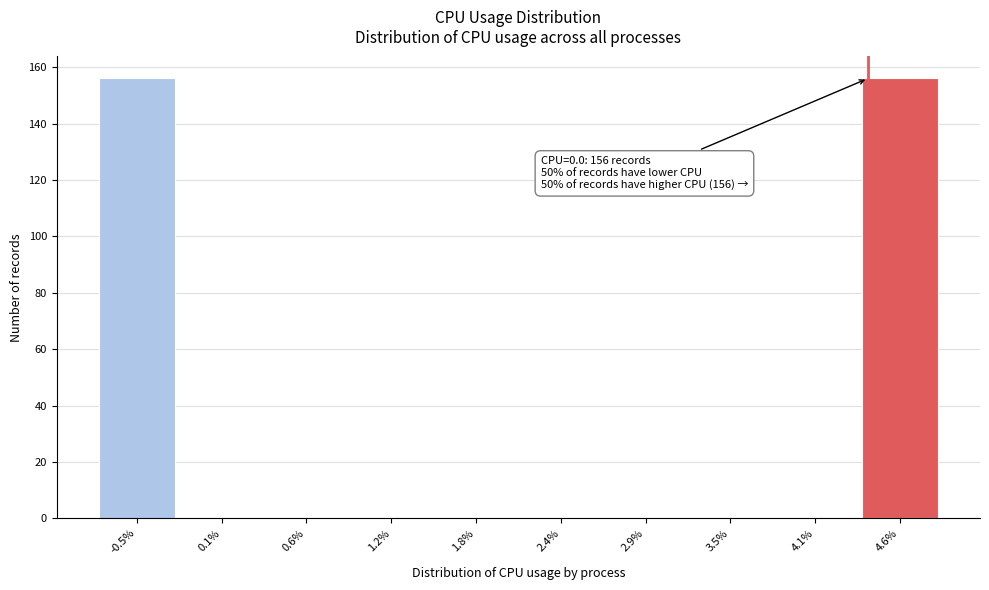

Reading right to left, extract all data points from this chart.

4.6%=156	4.1%=0	3.5%=0	2.9%=0	2.4%=0	1.8%=0	1.2%=0	0.6%=0	0.1%=0	-0.5%=156